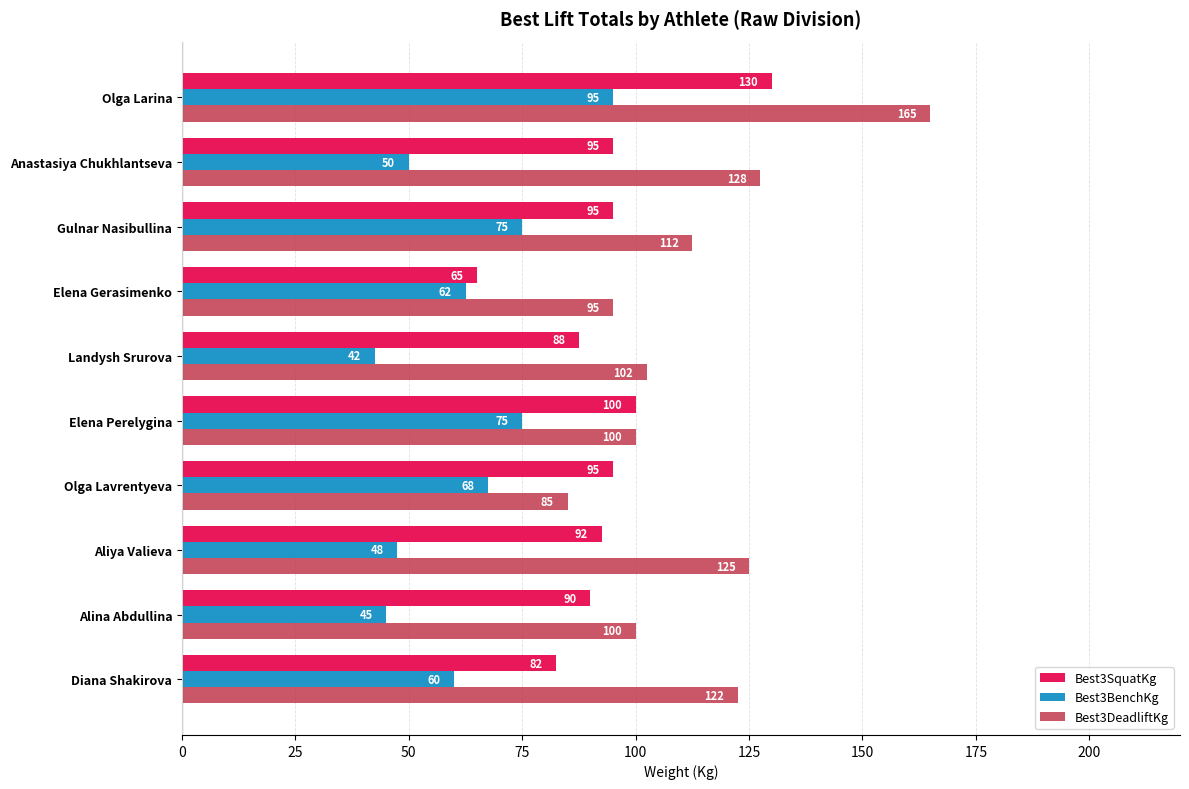

List the series in order of their peak value, highest first.

Best3DeadliftKg, Best3SquatKg, Best3BenchKg